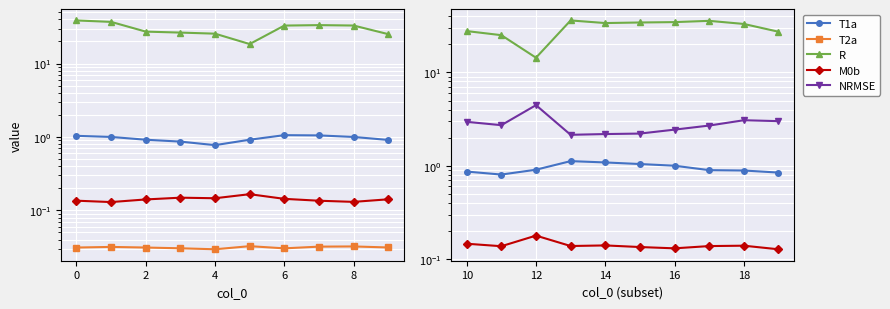

True or false: R has more than 1 interior local peaks.

True